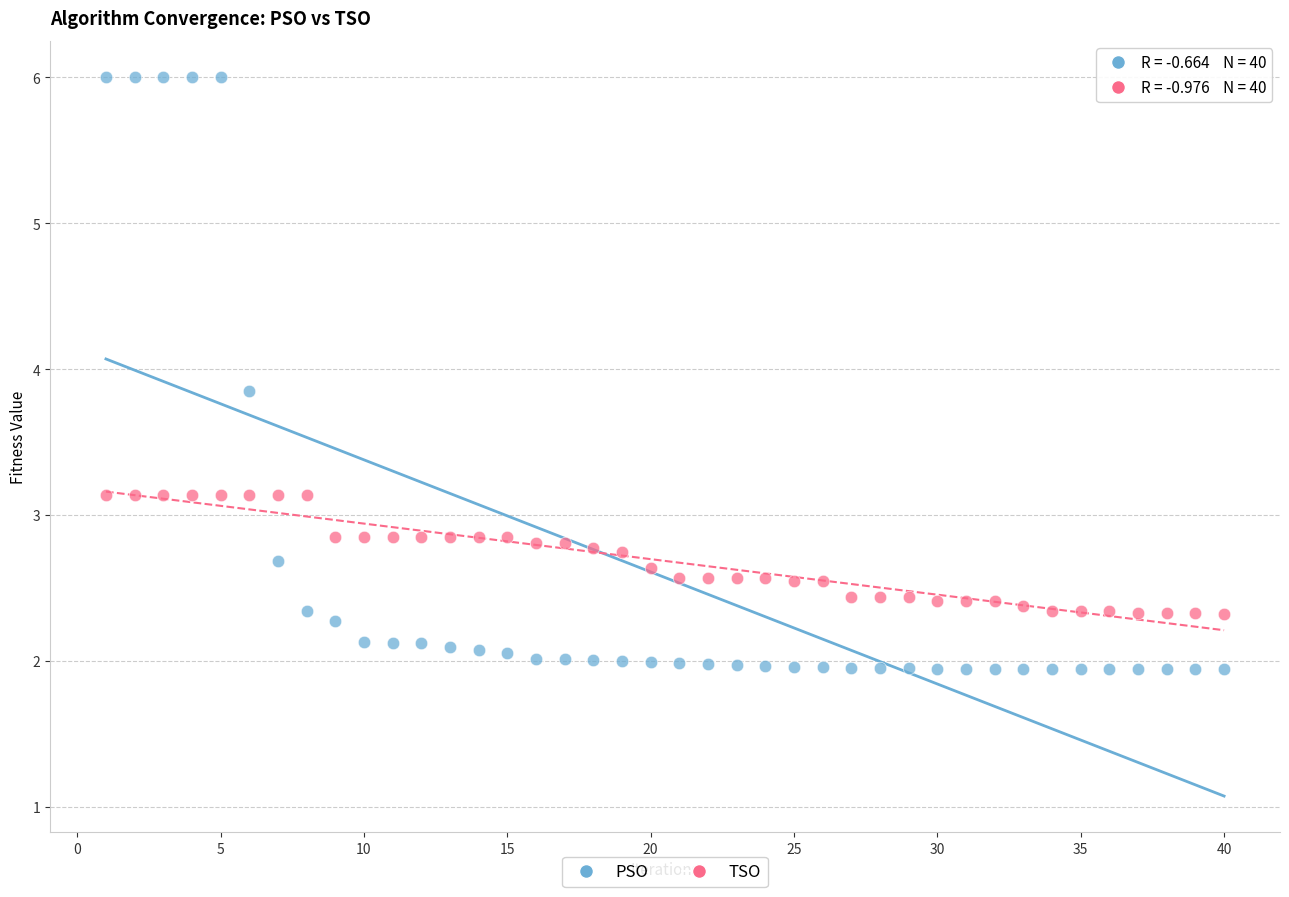

Which series has the largest Y range (max minus min)?

PSO